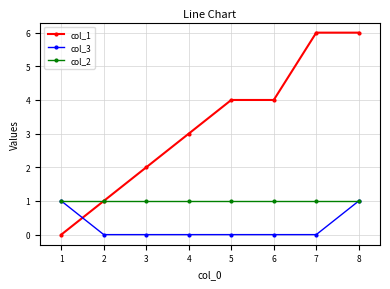

Does the chart have visible grid lines?

Yes